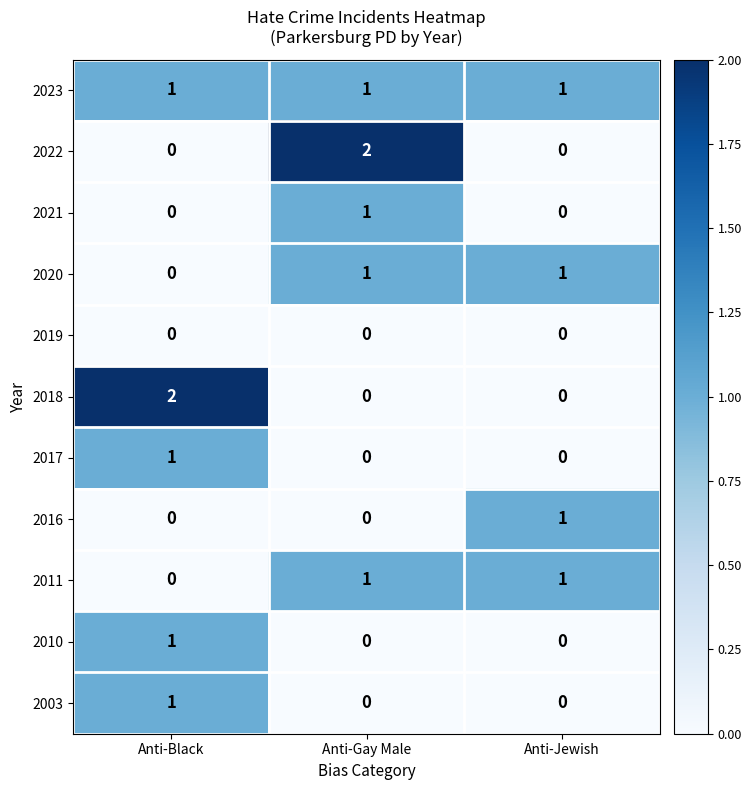

Count the number of data series in this chart.

11